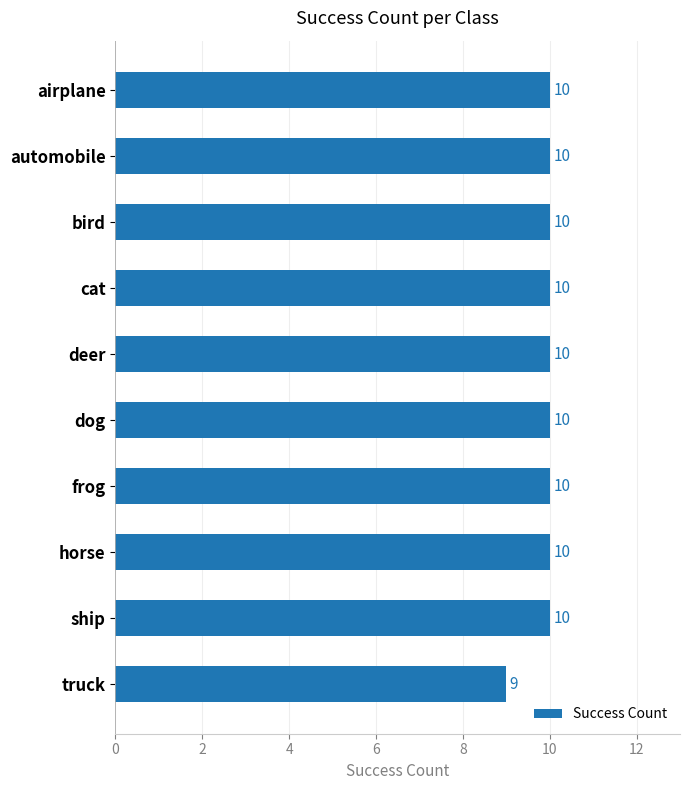

What is the average value?

10